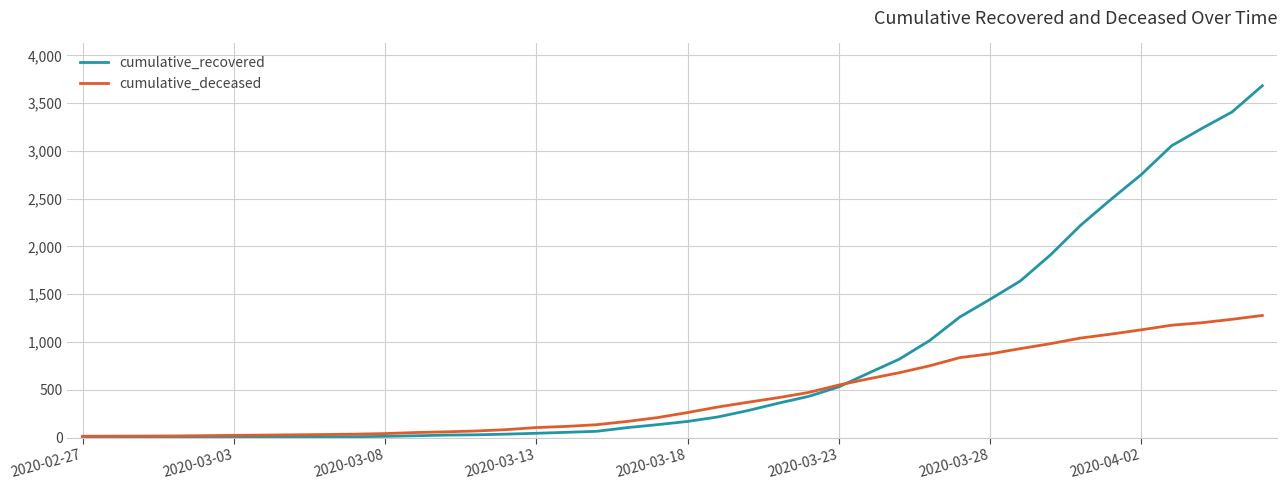

Which series has the largest range (max minus min)?

cumulative_recovered